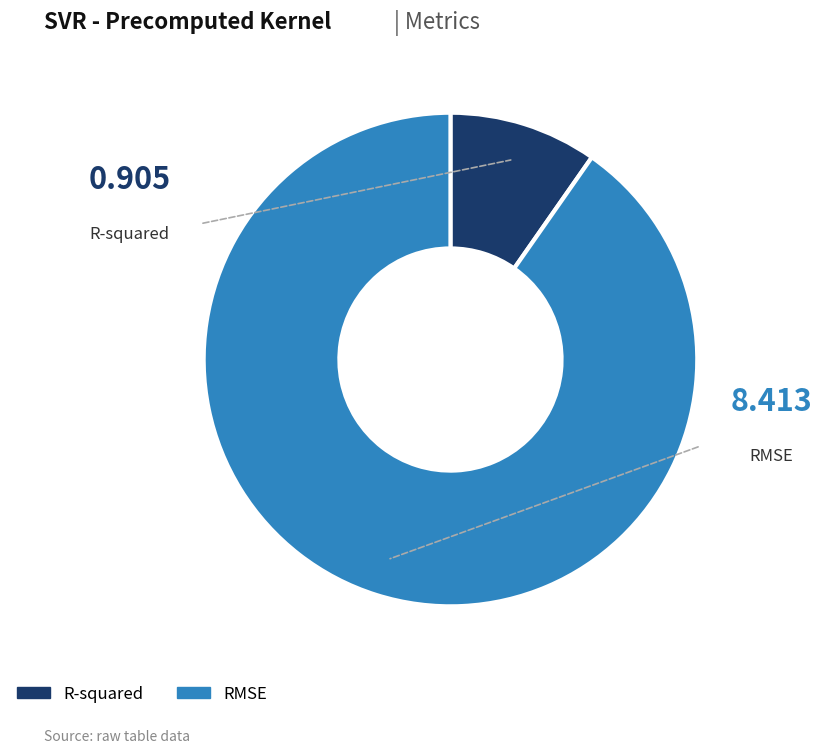

What is the ratio of the value at R-squared to the value at RMSE?

0.1